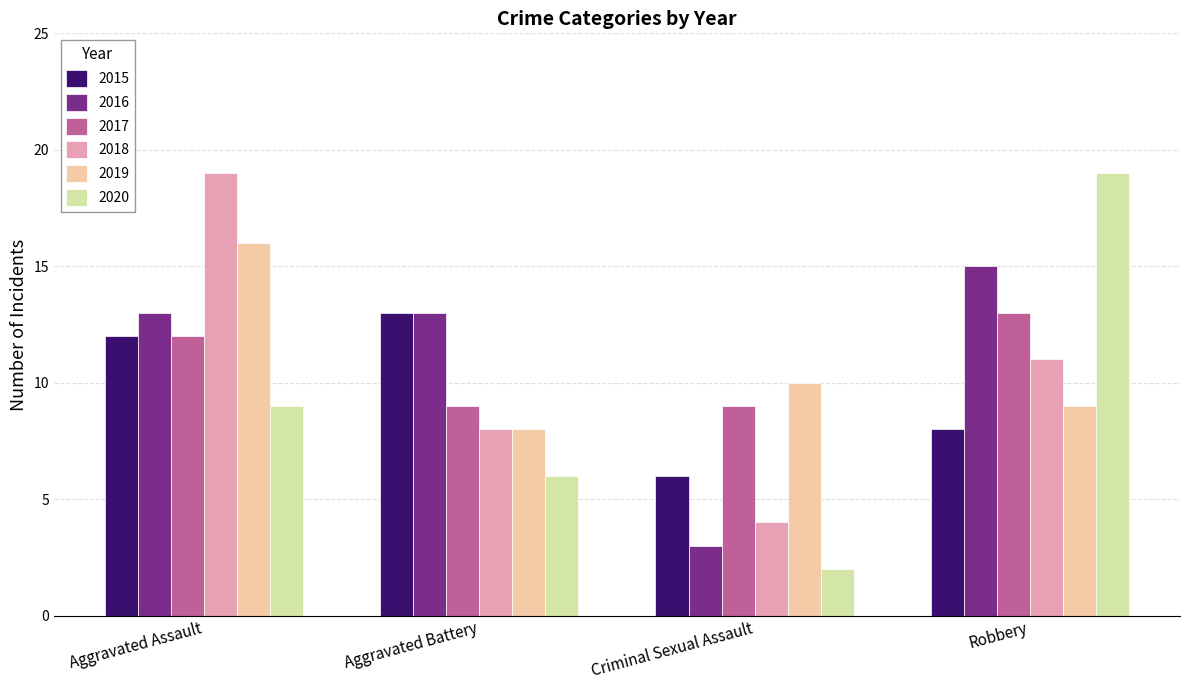

Rank the categories by 2015 value from lowest to highest.

Criminal Sexual Assault, Robbery, Aggravated Assault, Aggravated Battery